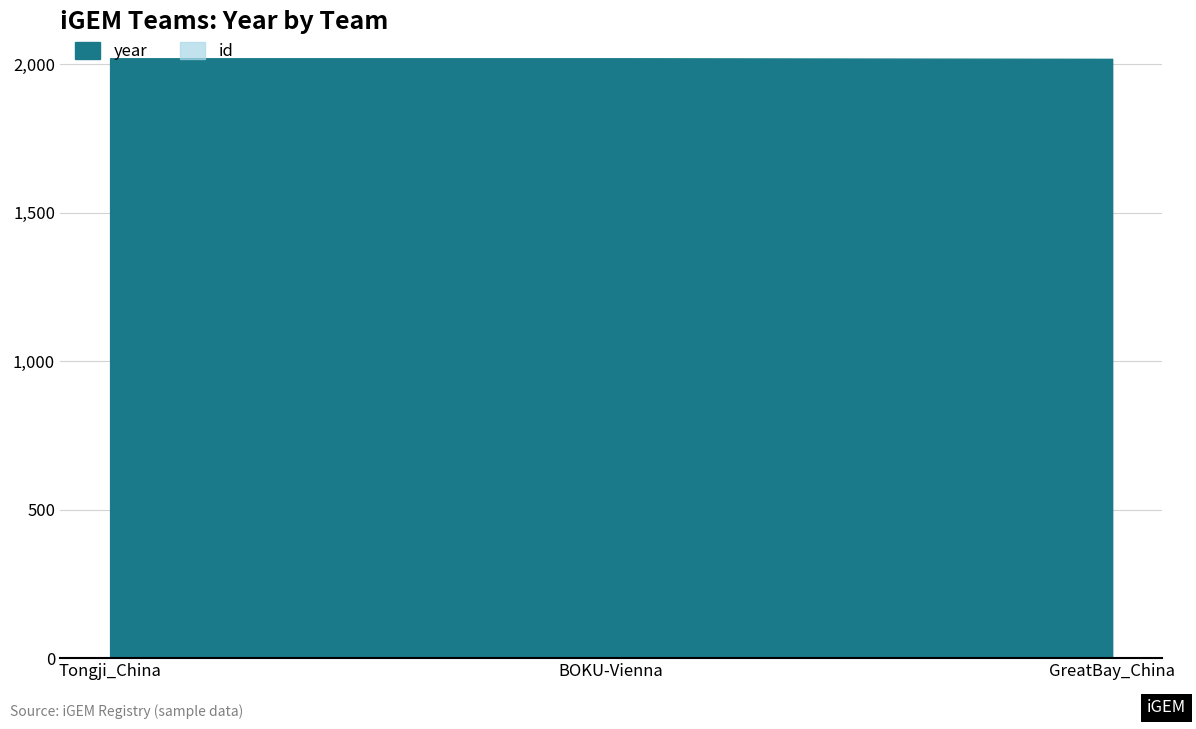

Which category has the highest value in the year series?

Tongji_China